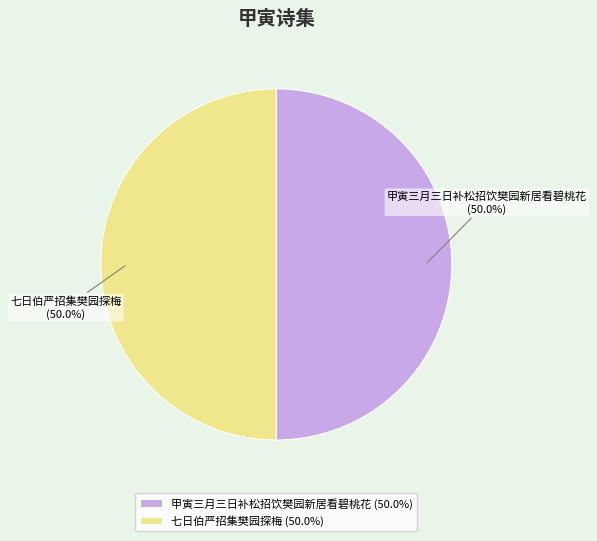

Combined, do 甲寅三月三日补松招饮樊园新居看碧桃花 (50.0%) and 七日伯严招集樊园探梅 (50.0%) account for over 50%?

Yes